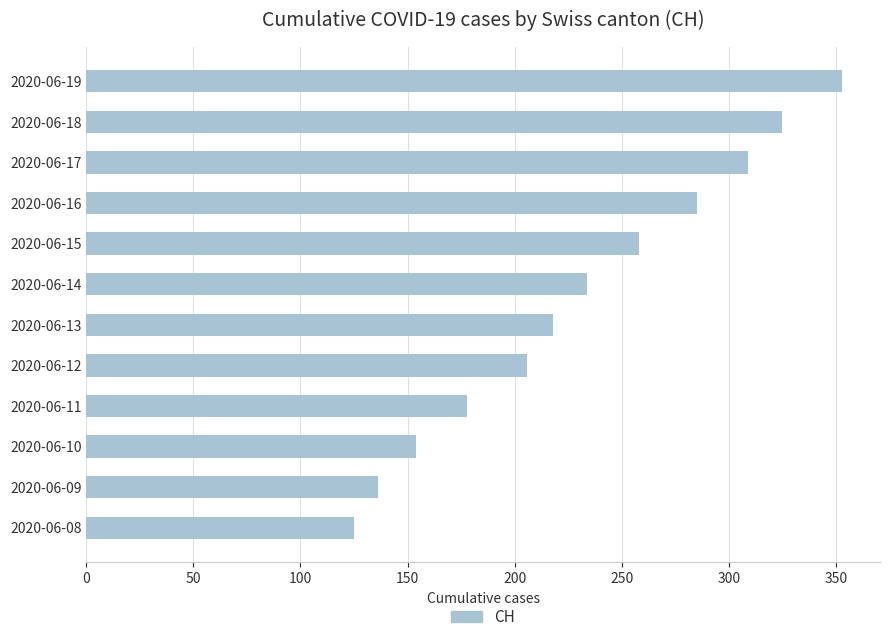

How many distinct data groups are displayed?

1